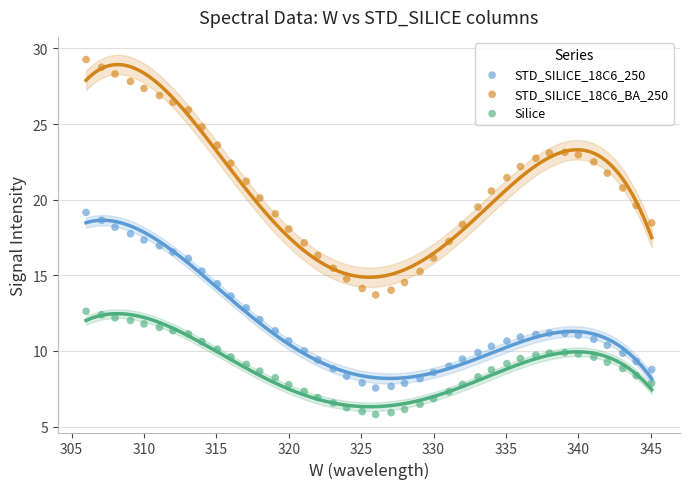

Which series has the widest spread of Y values?

STD_SILICE_18C6_BA_250